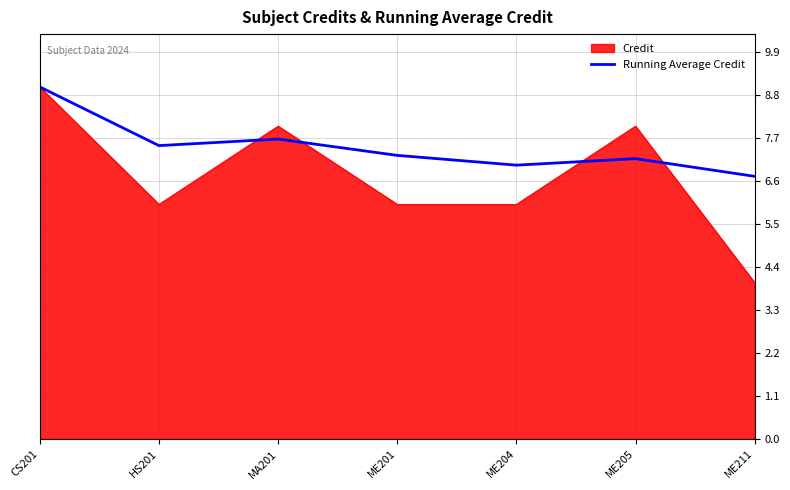

Which series has the largest range (max minus min)?

Credit